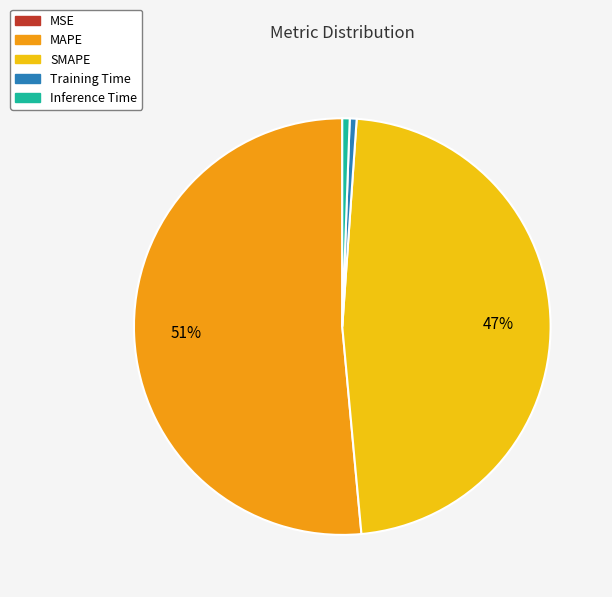

To the nearest percent, what percentage of the pie is SMAPE?

47%